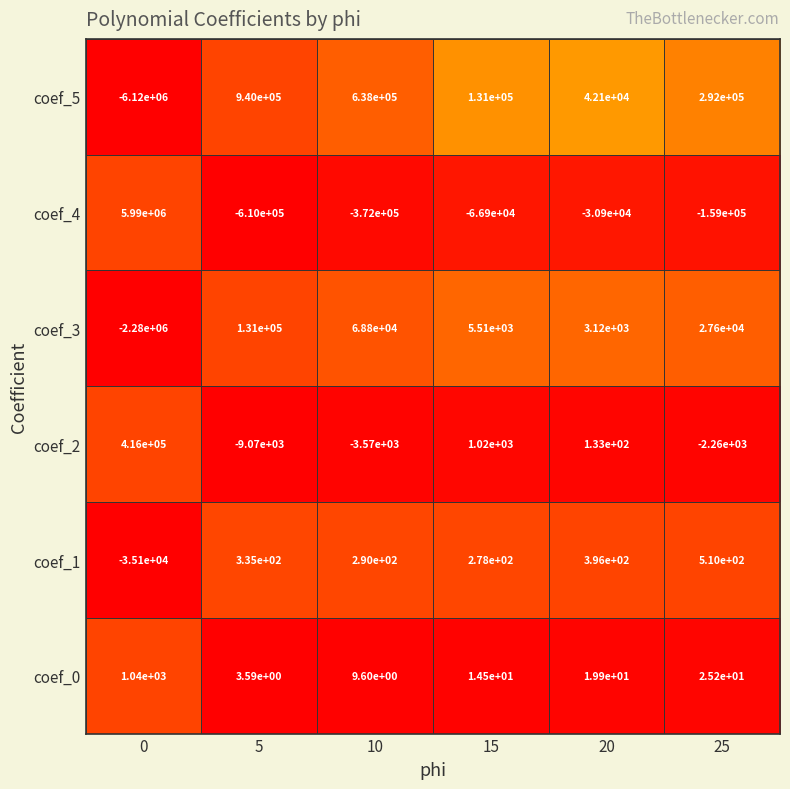

Which series changed the most between 5 and 10?

coef_5